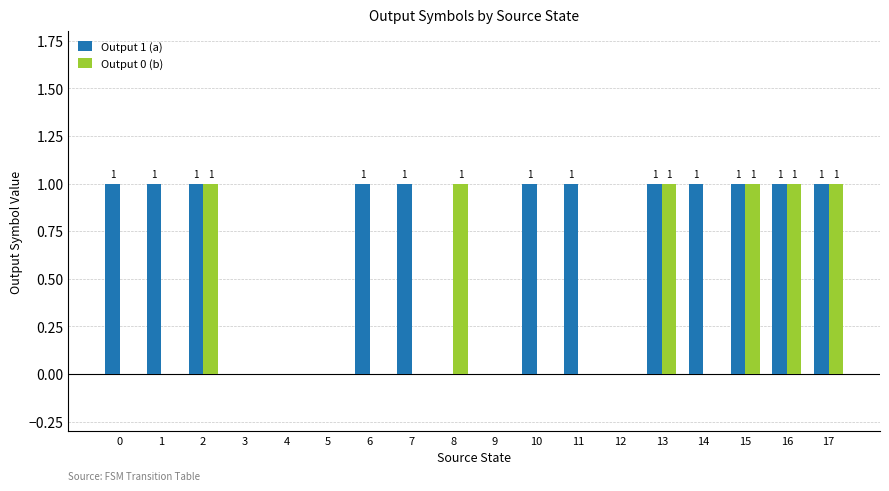

What is the sum of all Output 1 (a) values?

12